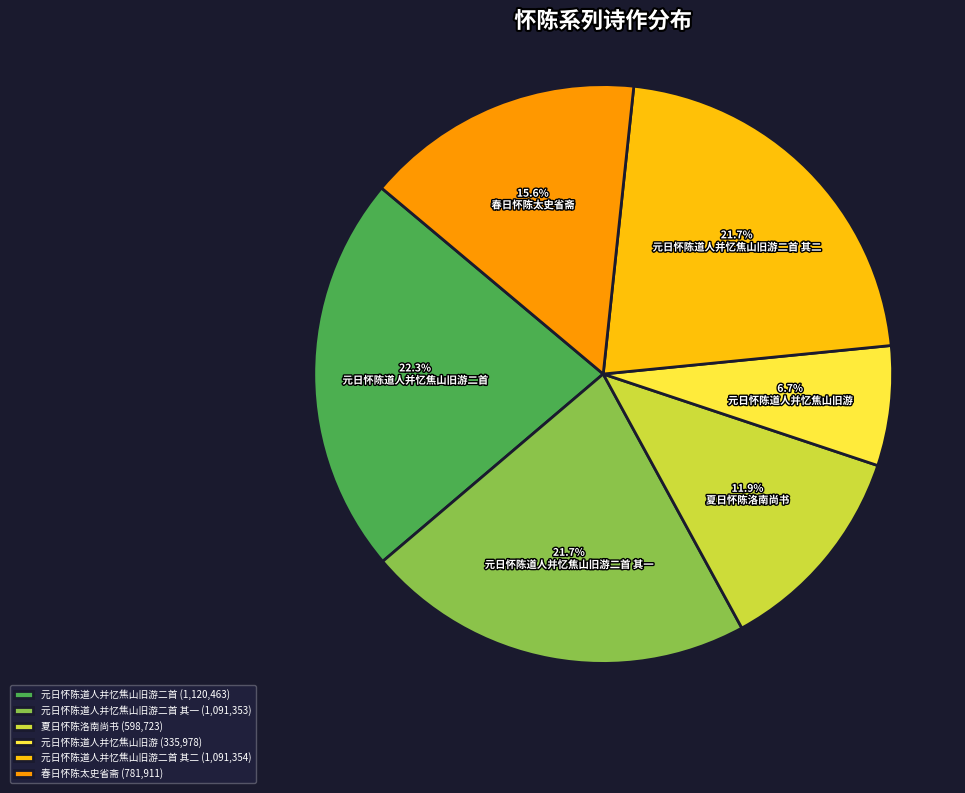

Approximately how many times larger is the value at 元日怀陈道人并忆焦山旧游二首 其二 compared to 夏日怀陈洛南尚书?

1.8